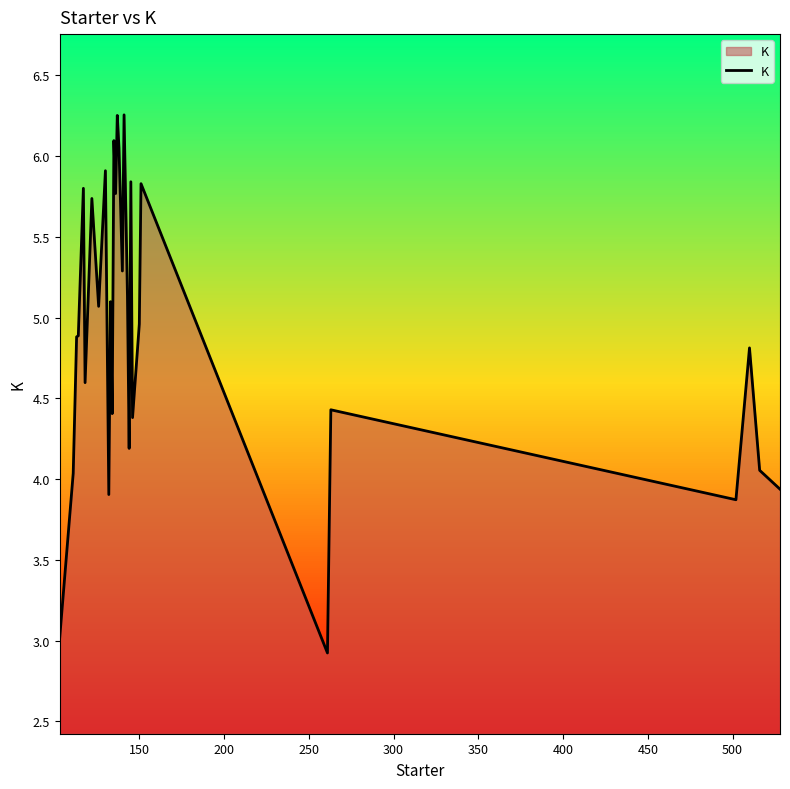

What is the sum of all values?

147.4